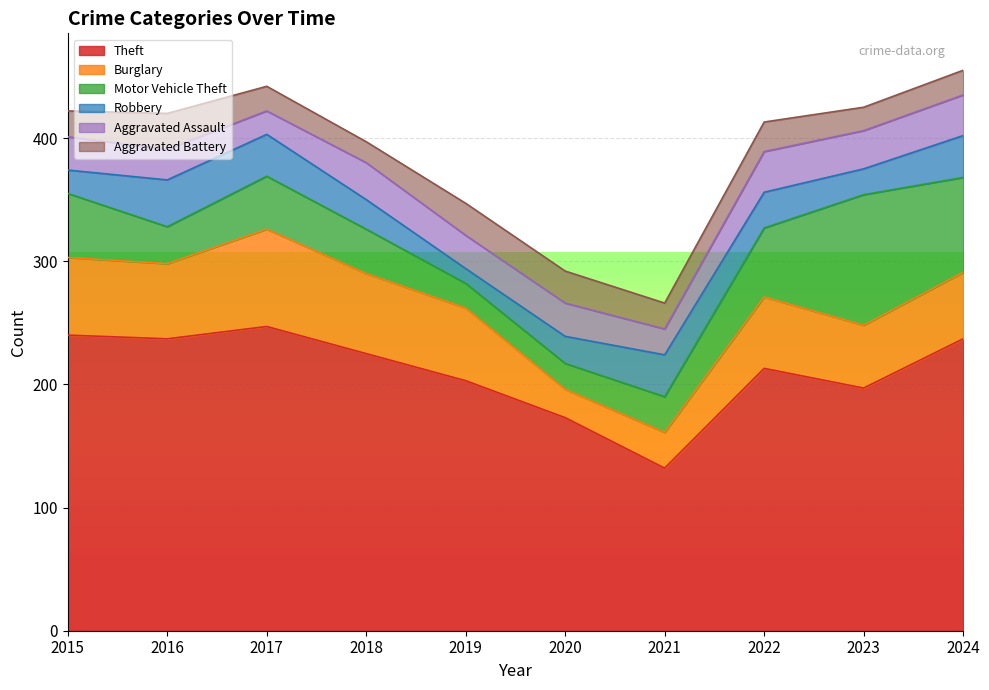

What is the value of the Robbery point at the 9th from the left?

21